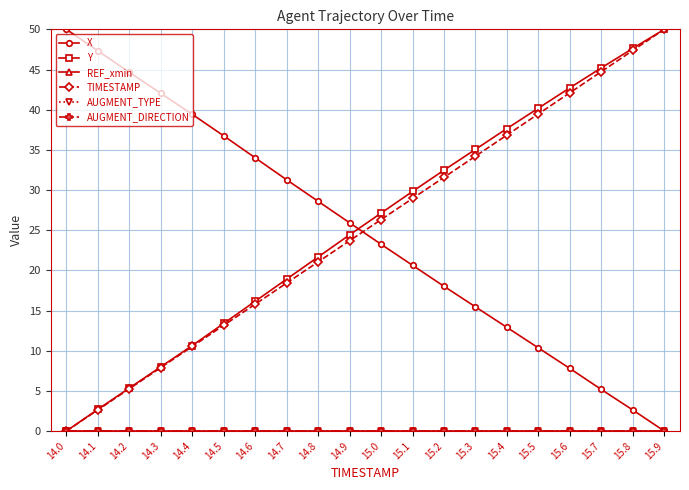

True or false: Y has more than 0 interior local peaks.

False